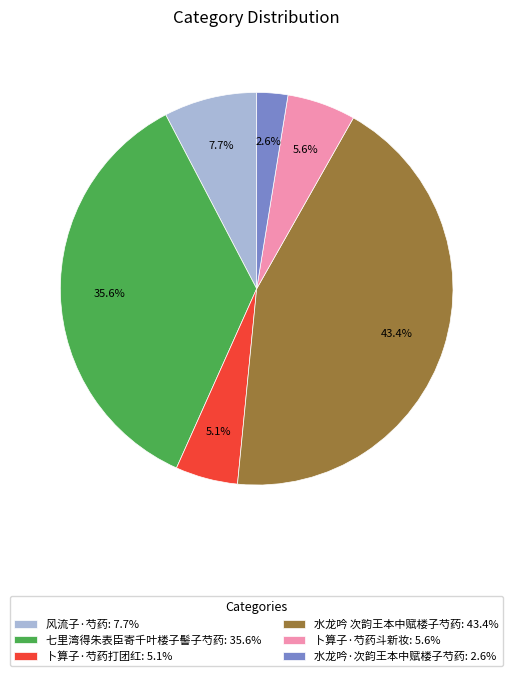

To the nearest percent, what portion does 风流子·芍药 represent?

8%